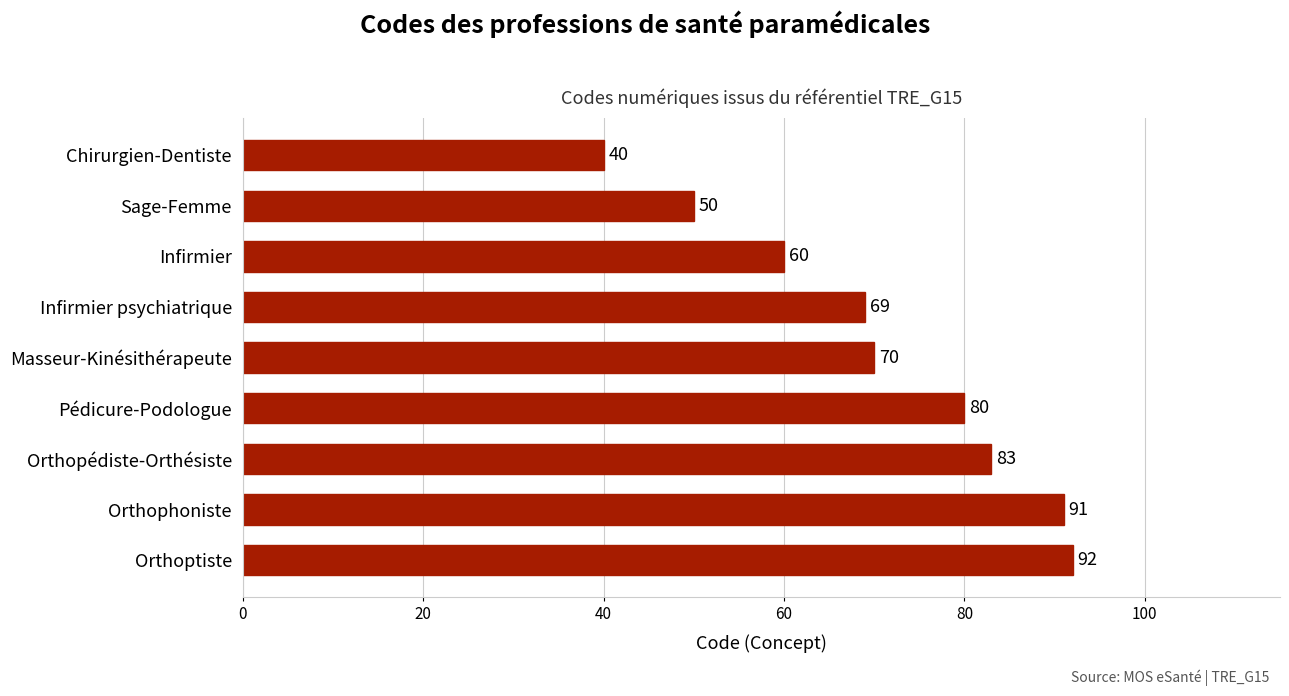

What is the smallest value displayed?

40